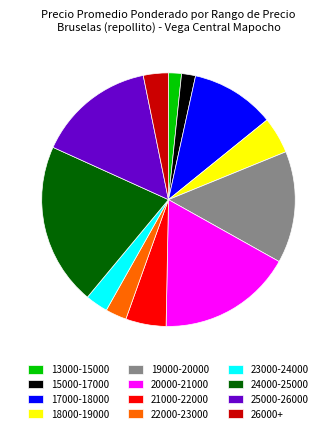

Does any single category account for the majority?

No